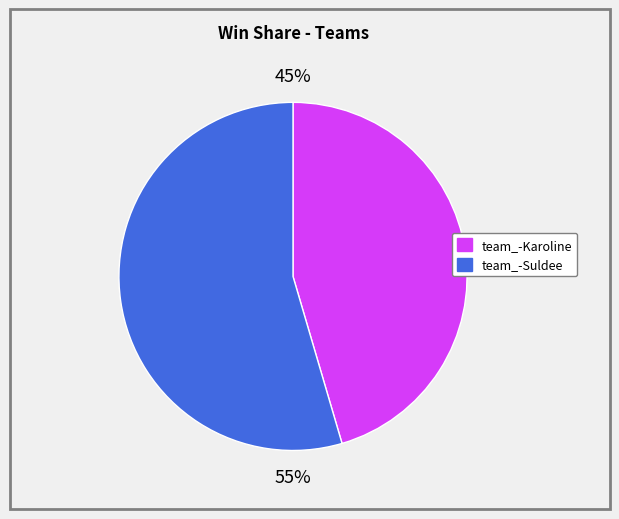

Count the number of slices in the pie.

2